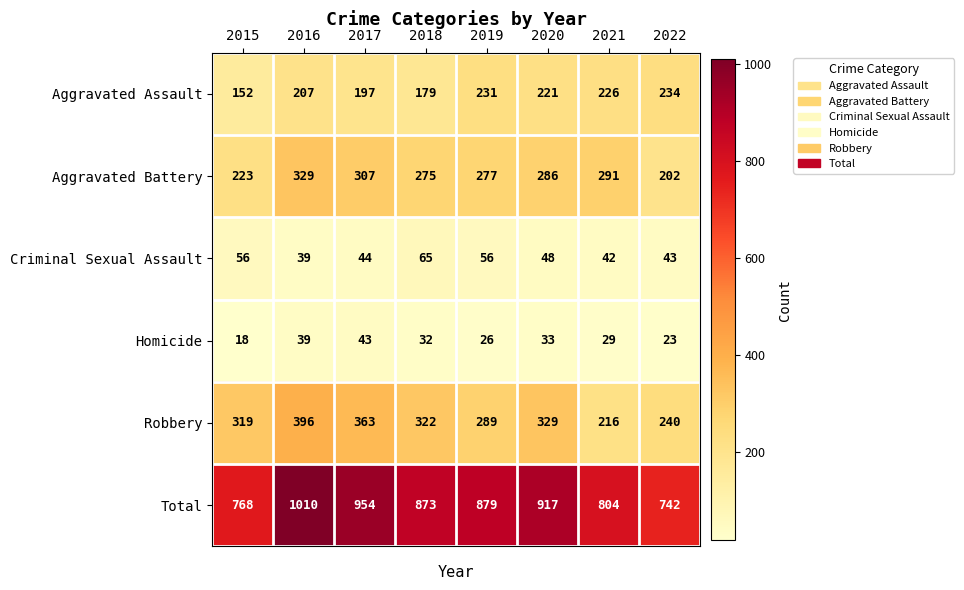

Rank the series at 2018 from lowest to highest value.

Homicide, Criminal Sexual Assault, Aggravated Assault, Aggravated Battery, Robbery, Total